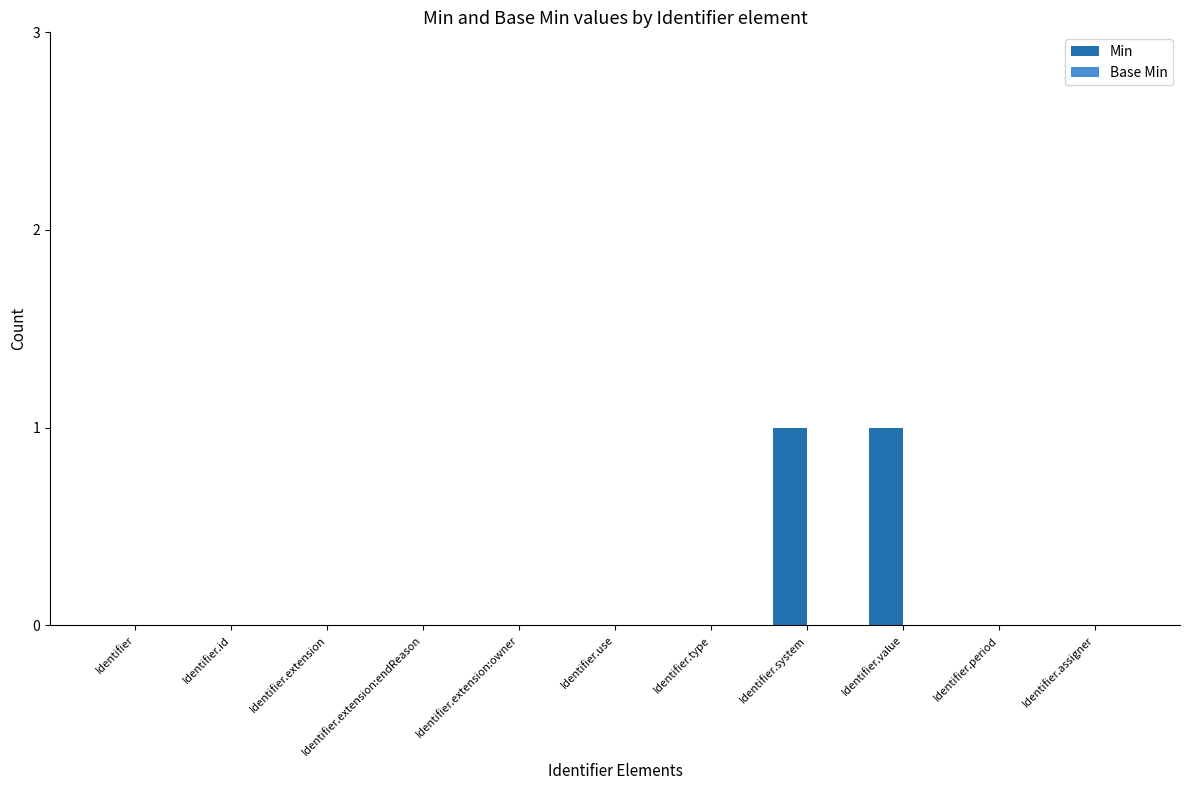

Which has a higher value, Identifier.value or Identifier.id?

Identifier.value